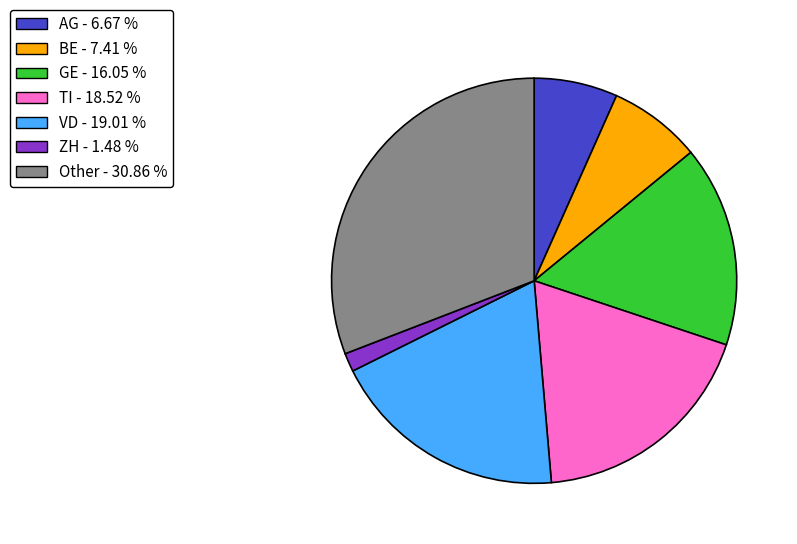

Is it true that ZH is 1% of the pie?

True